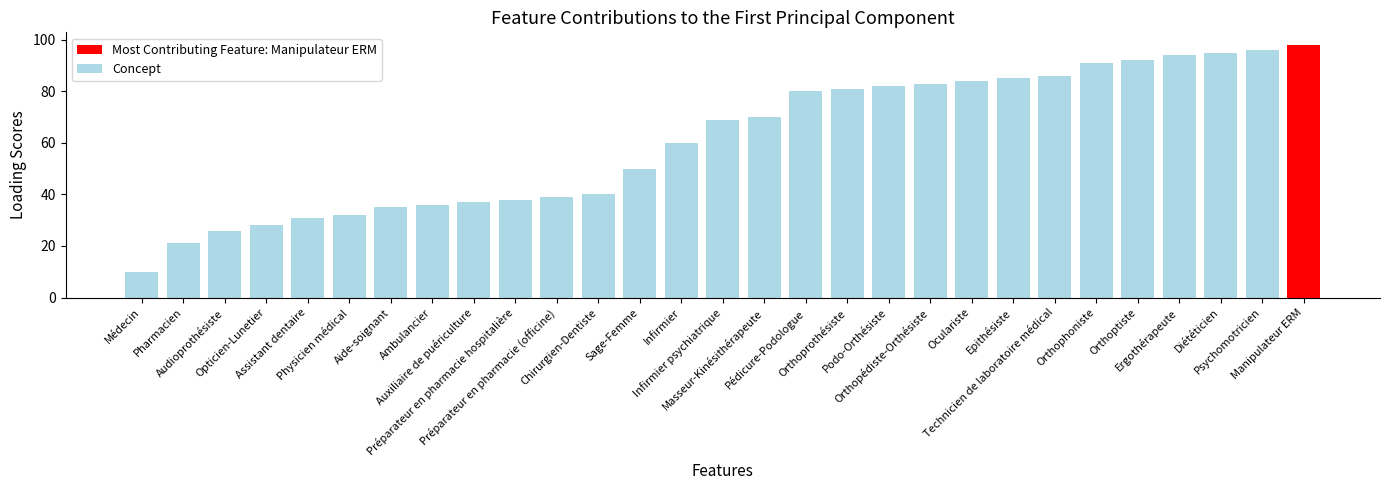

What is the sum of all values?

1769